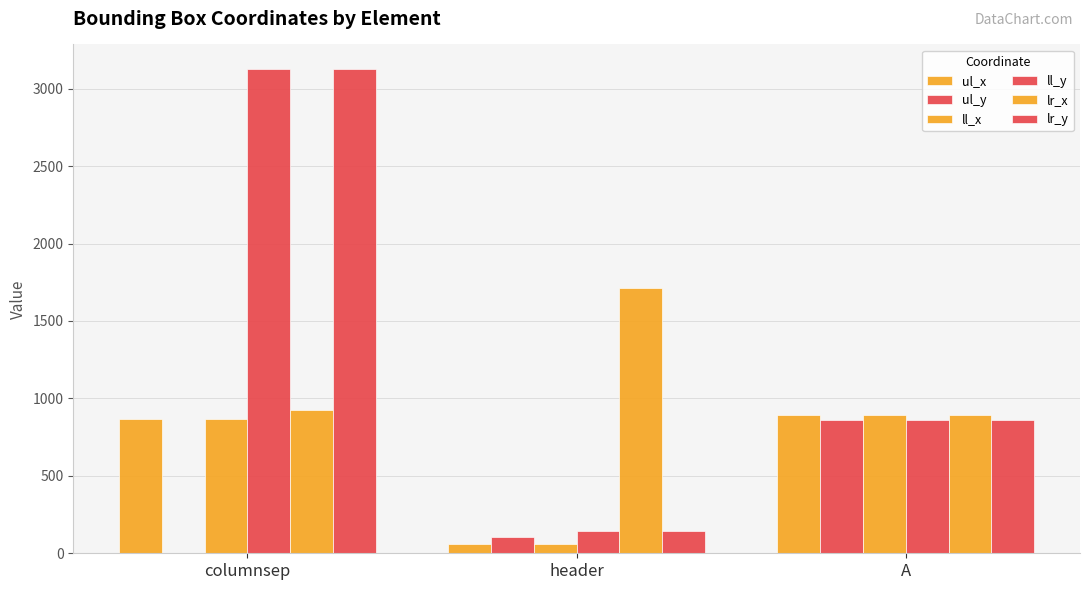

How many groups of bars are there?

3